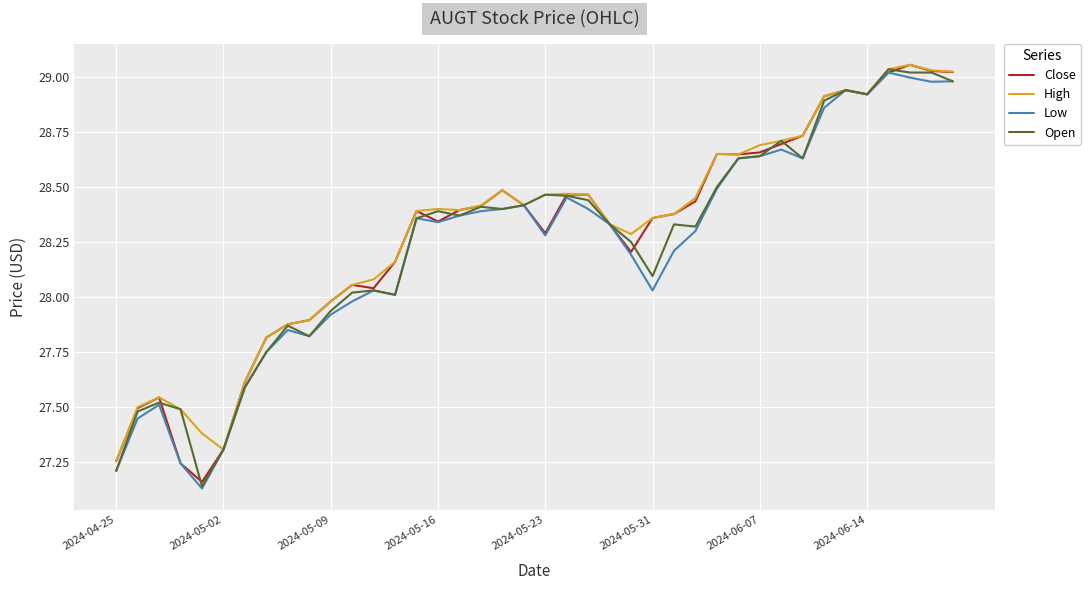

Is this an area chart (filled region under the line)?

No